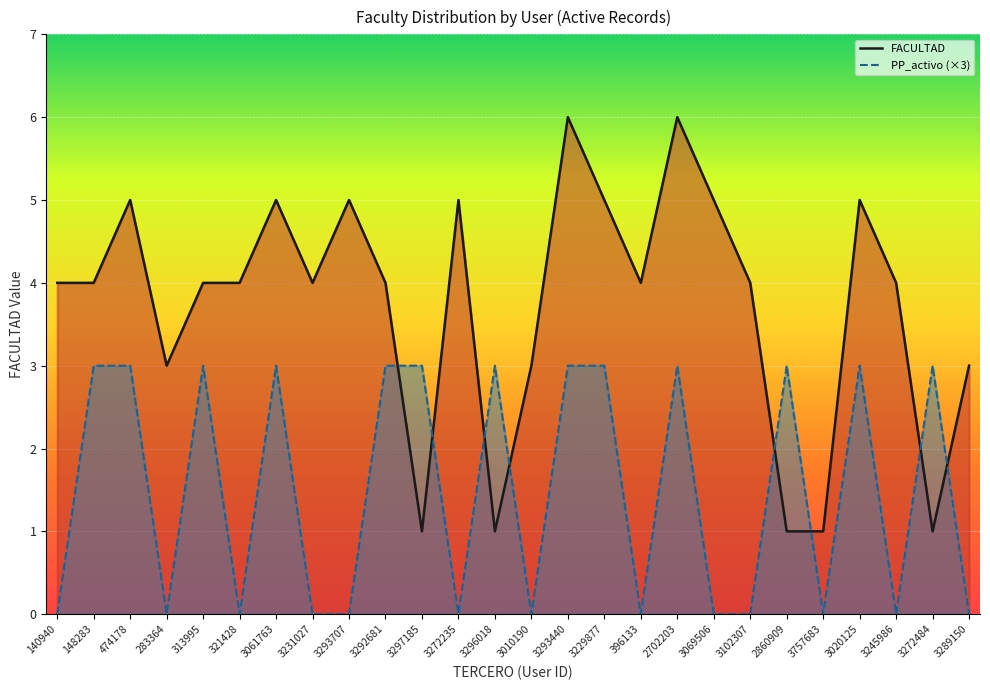

After their last crossing, which series has the higher values: PP_active or FACULTAD?

FACULTAD